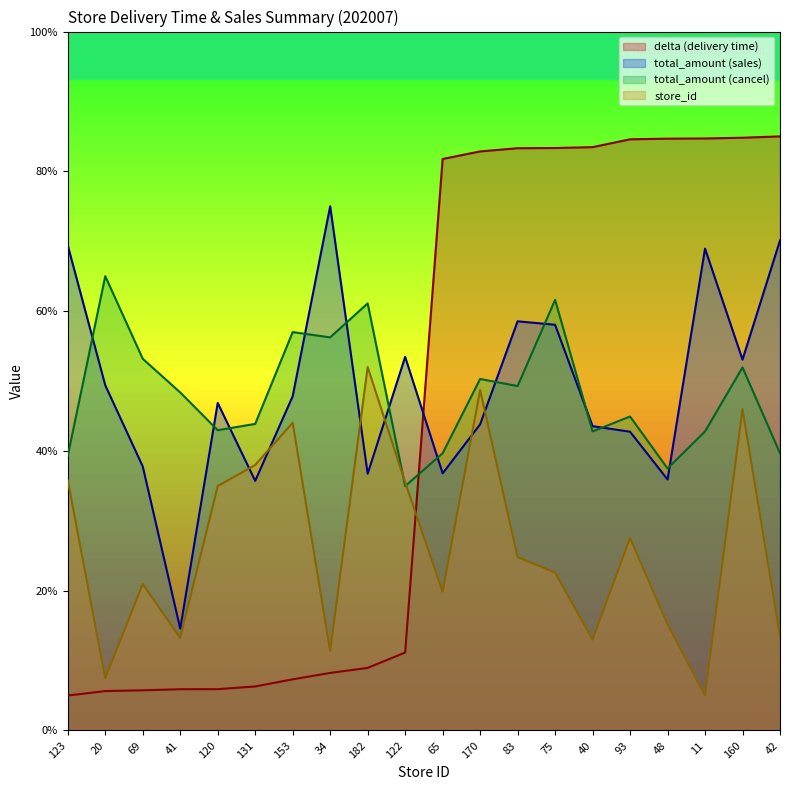

At 182, list the series in order from smallest to largest.

delta (delivery time), total_amount (sales), store_id, total_amount (cancel)